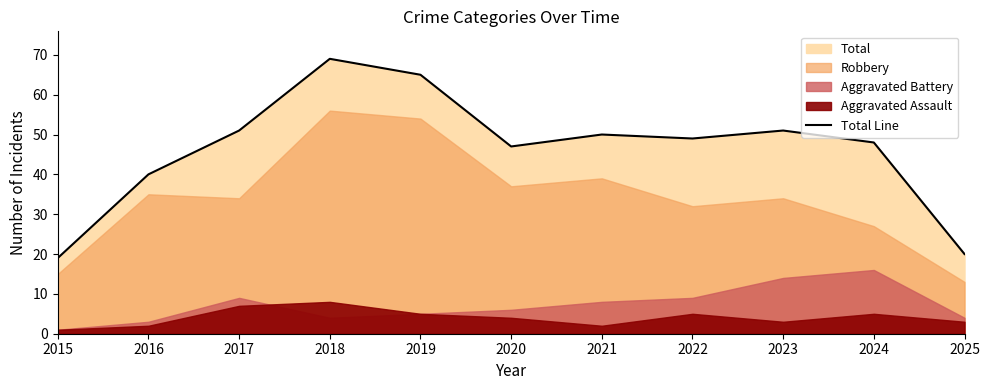

Rank the categories by value from lowest to highest.

2015, 2025, 2016, 2020, 2024, 2022, 2021, 2017, 2023, 2019, 2018